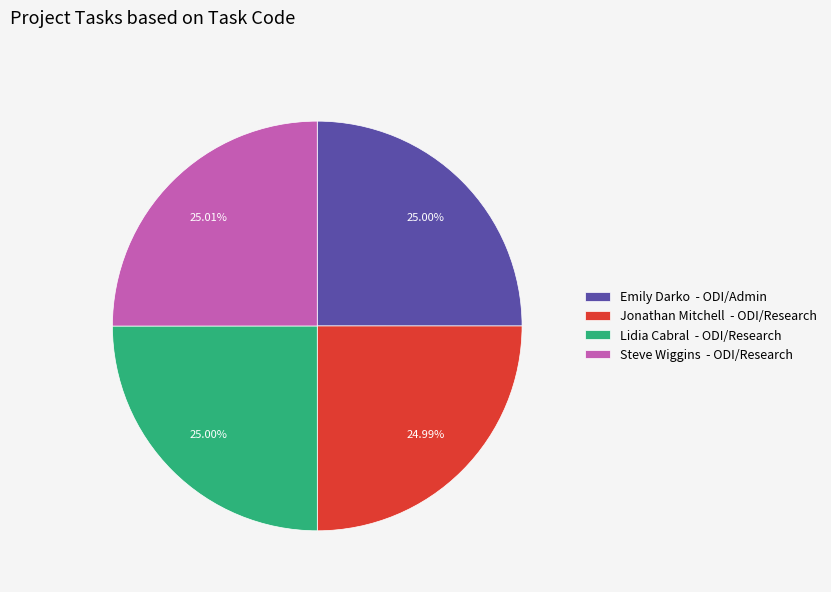

Is Emily Darko - ODI/Admin the majority of the pie?

No